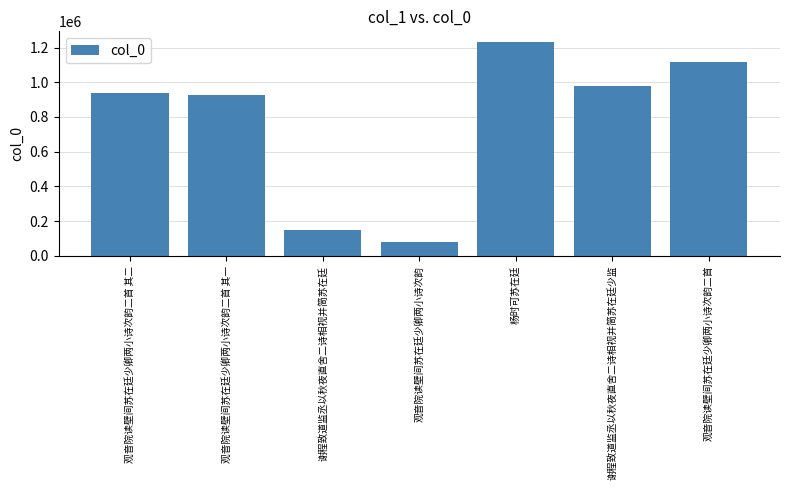

The value at 谢程致道监丞以秋夜直舍二诗相视并简苏在廷 is 150311. True or false?

True